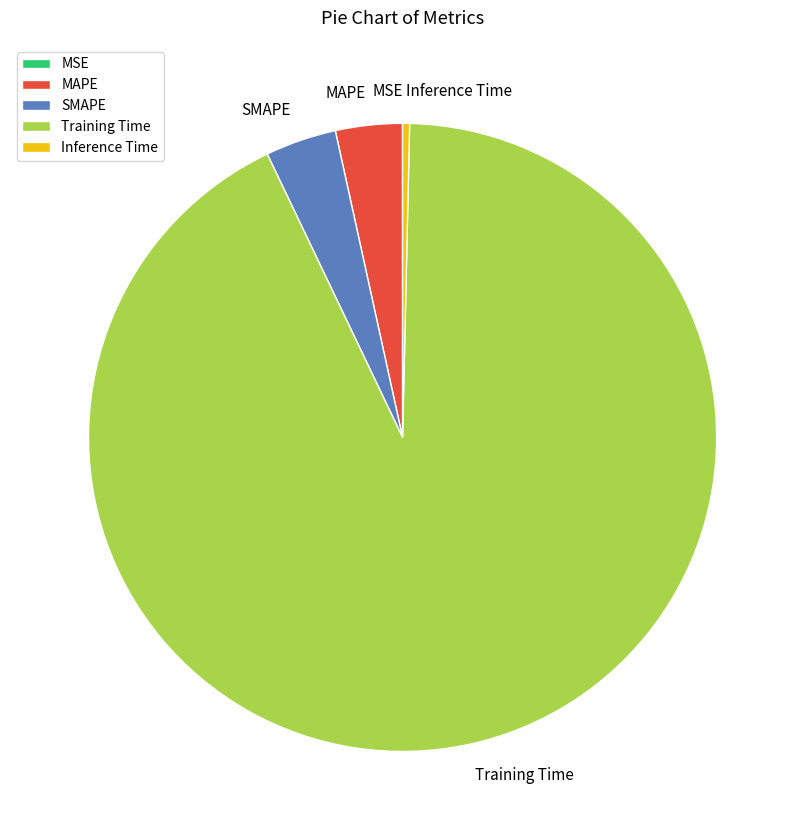

Which category has the biggest portion of the pie?

Training Time